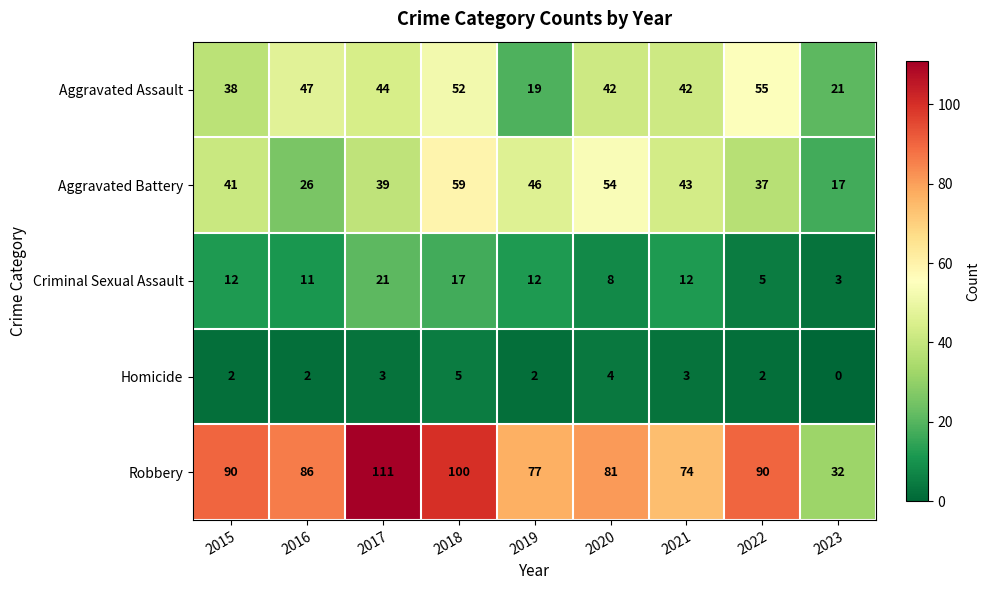

What is the total value across all series at 2021?

174